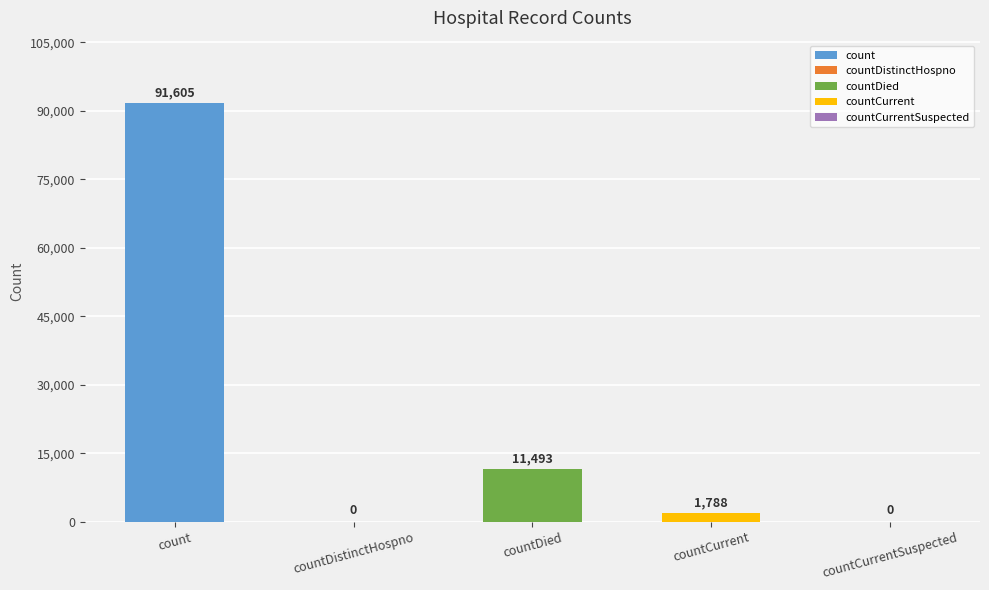

How many values are below 1788?

2